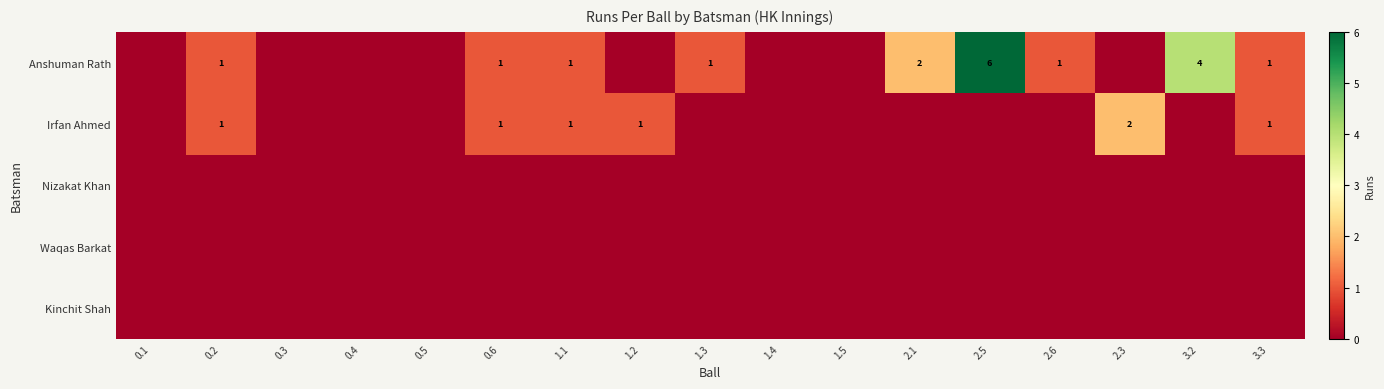

True or false: Irfan Ahmed has a value of 2 at 3.3.

False